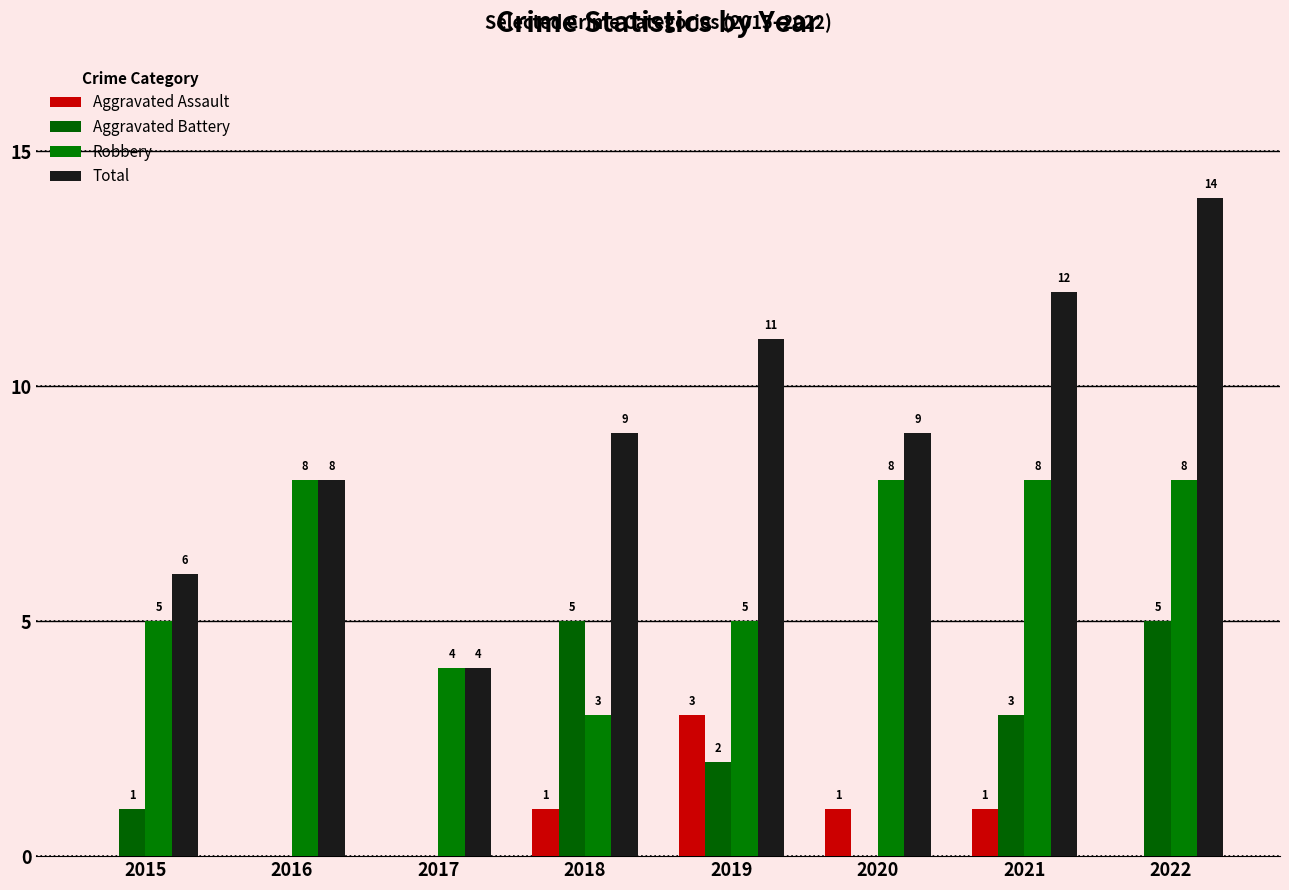

How many groups of bars are there?

8